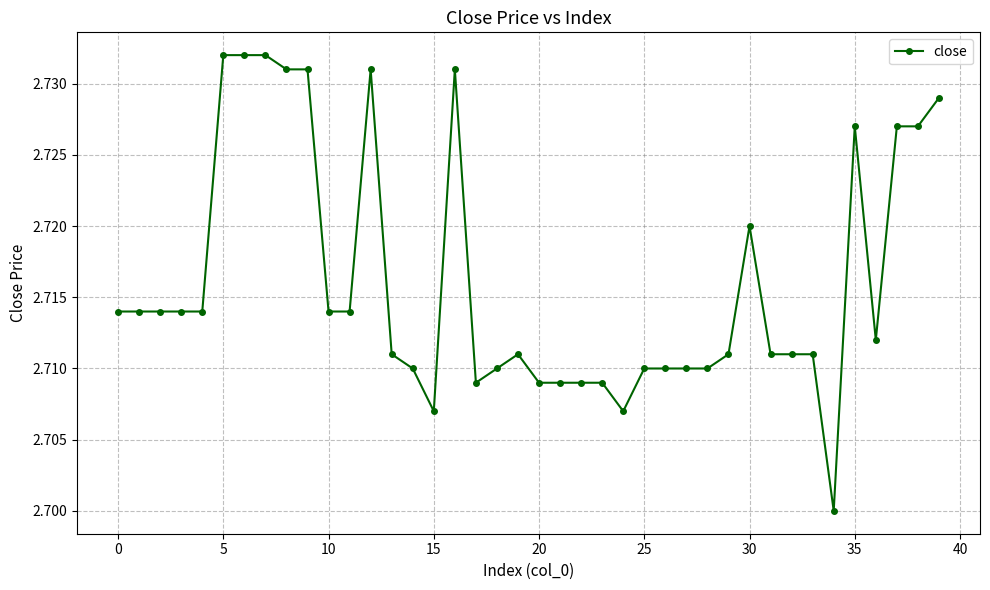

Count the number of categories in the chart.

40